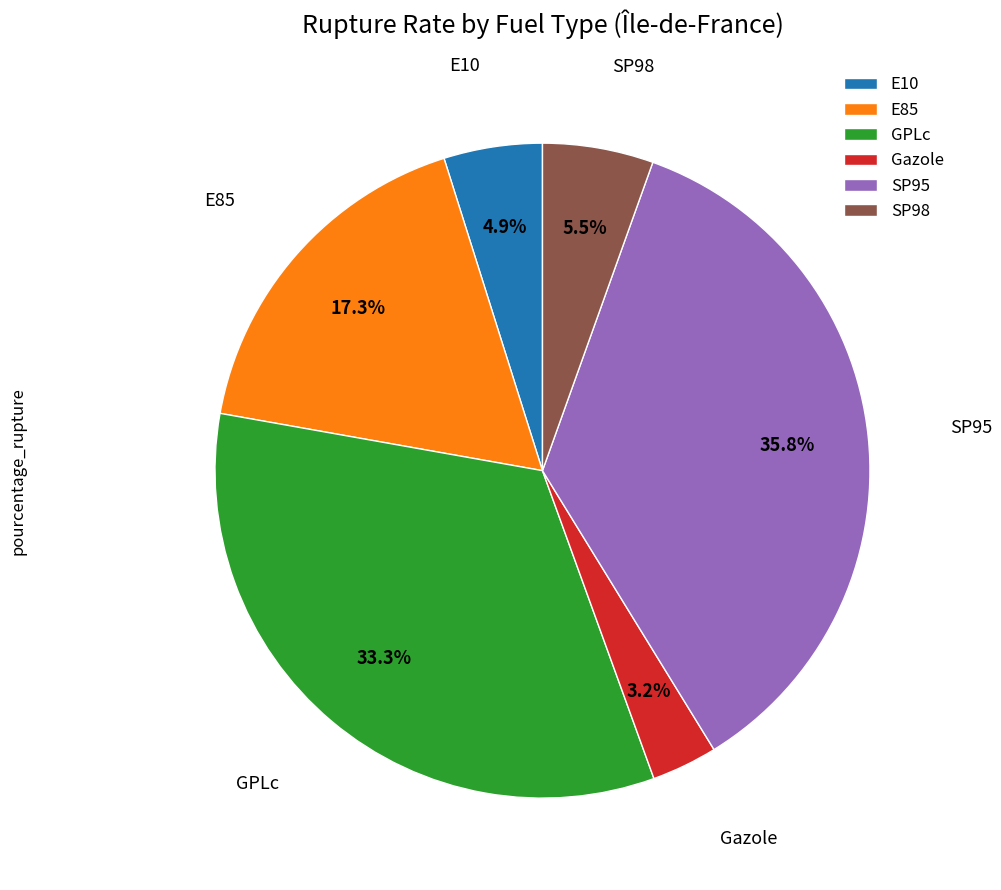

How many slices are in this pie chart?

6